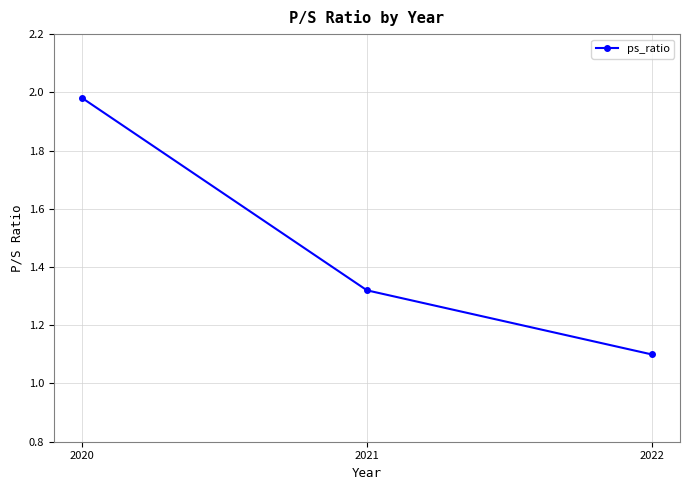

Does the chart have visible grid lines?

Yes